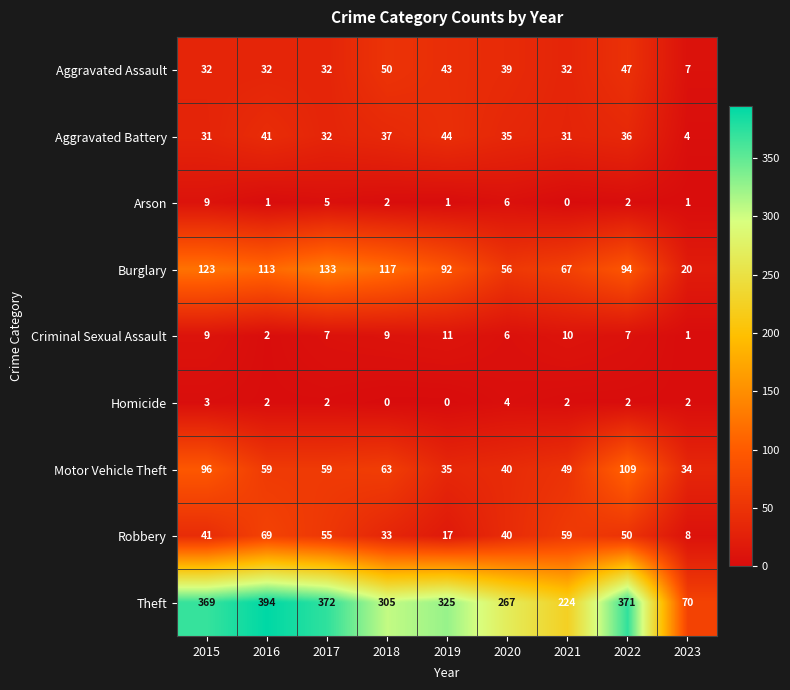

The value of Arson at 2022 is 1. True or false?

False